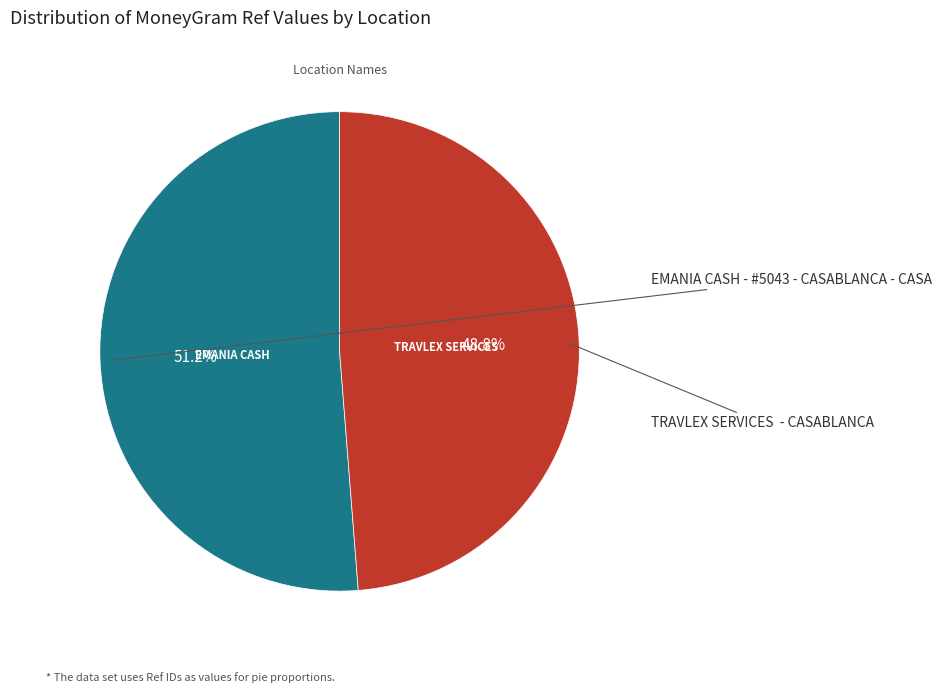

Does any single category account for the majority?

Yes